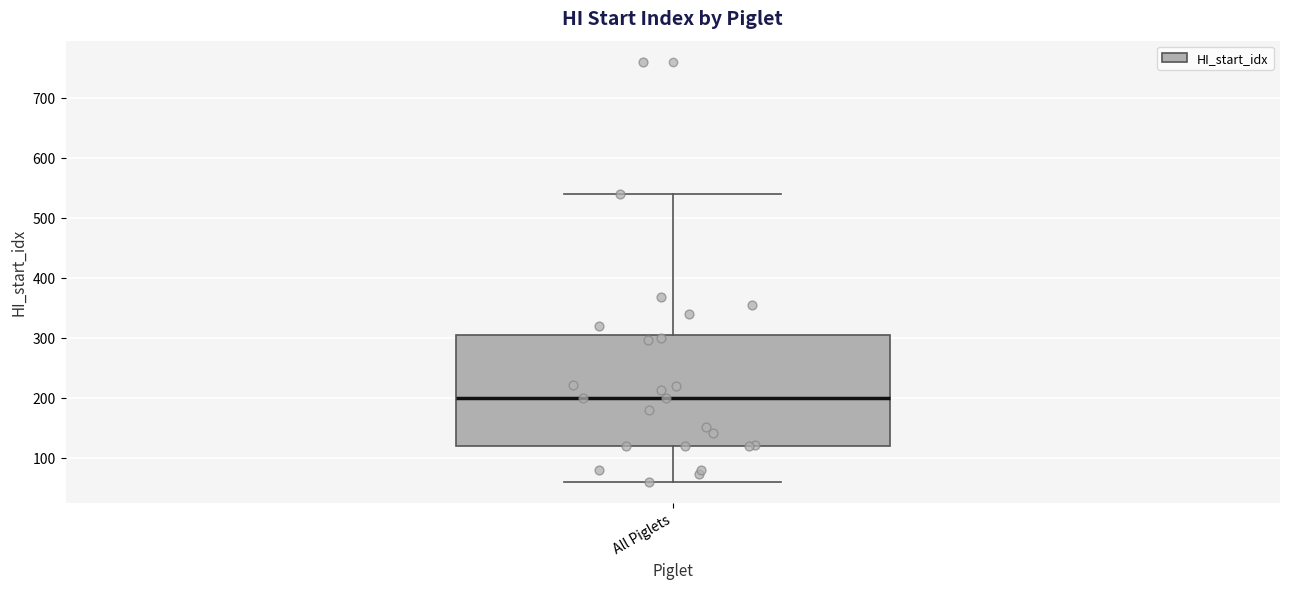

Where does the lower whisker of the box for All Piglets end on the y-axis? The values are not printed on the chart, so give them approximately, as read against the axis.

60